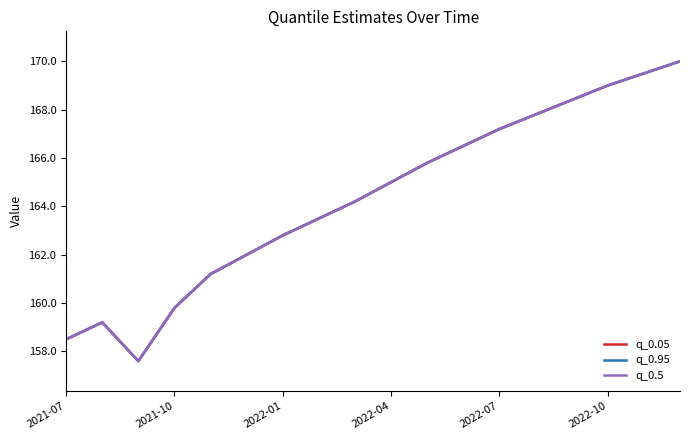

True or false: q_0.95 and q_0.05 cross at least once.

False